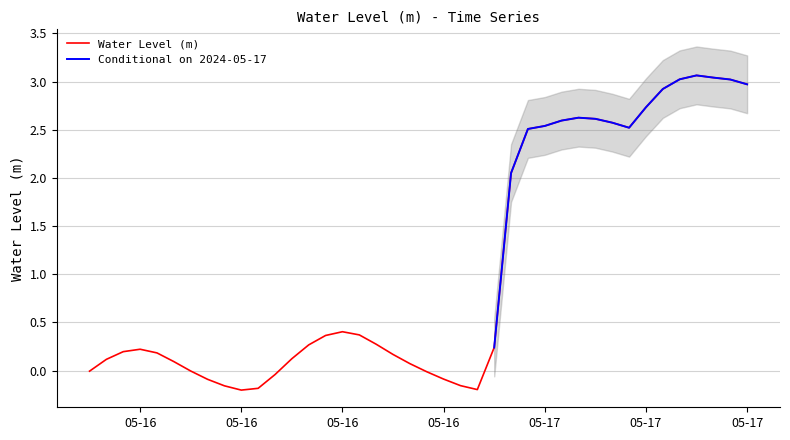

Where is the data nearest to the value 1?

05-16